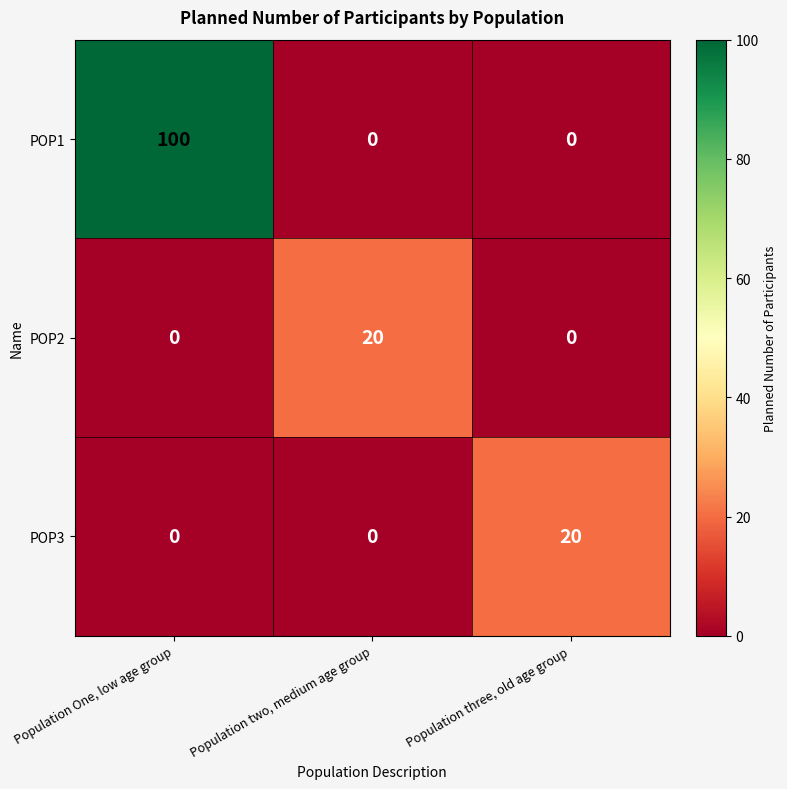

Reading right to left, what are all the values shown in this chart?

POP1: Population three, old age group=0	Population two, medium age group=0	Population One, low age group=100
POP2: Population three, old age group=0	Population two, medium age group=20	Population One, low age group=0
POP3: Population three, old age group=20	Population two, medium age group=0	Population One, low age group=0